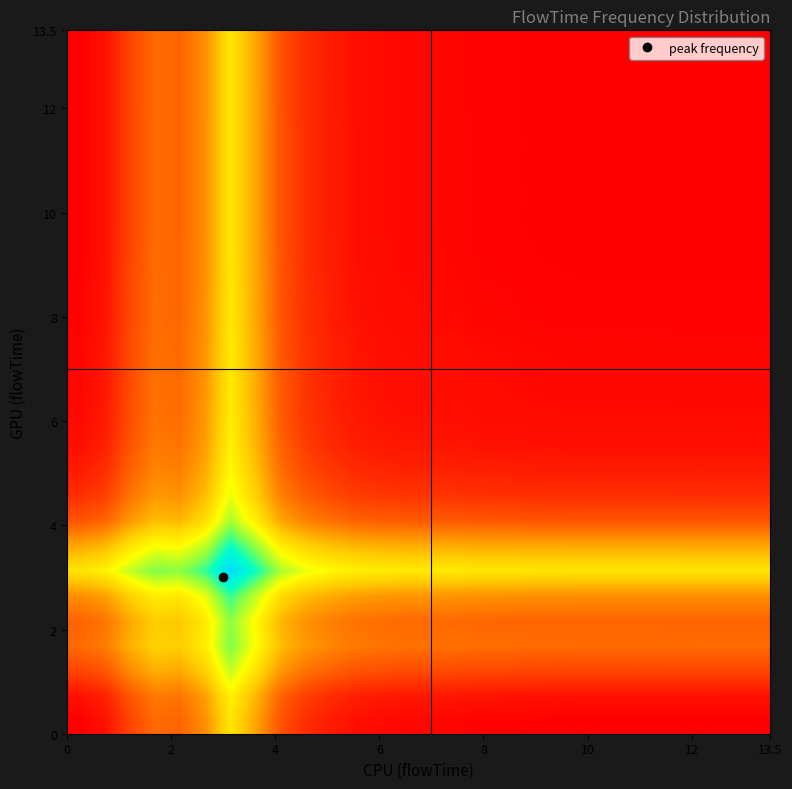

Count the number of data series in this chart.

28